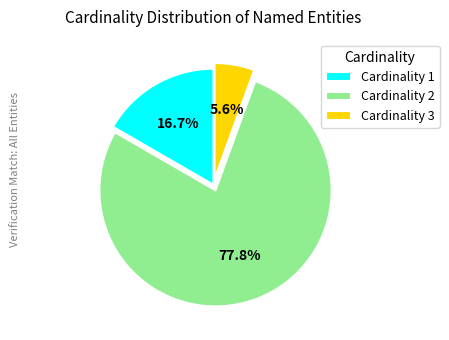

What percentage do Cardinality 1 and Cardinality 2 together represent?

94.4%